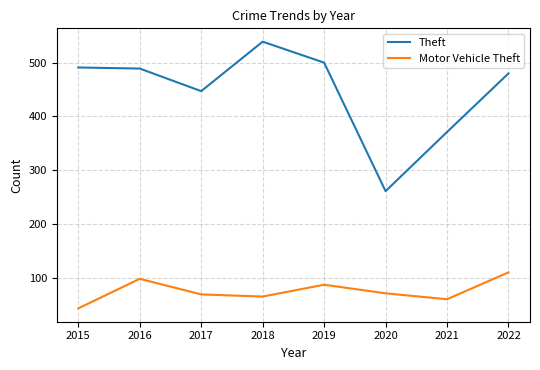

What is the highest value of the Theft series?

539